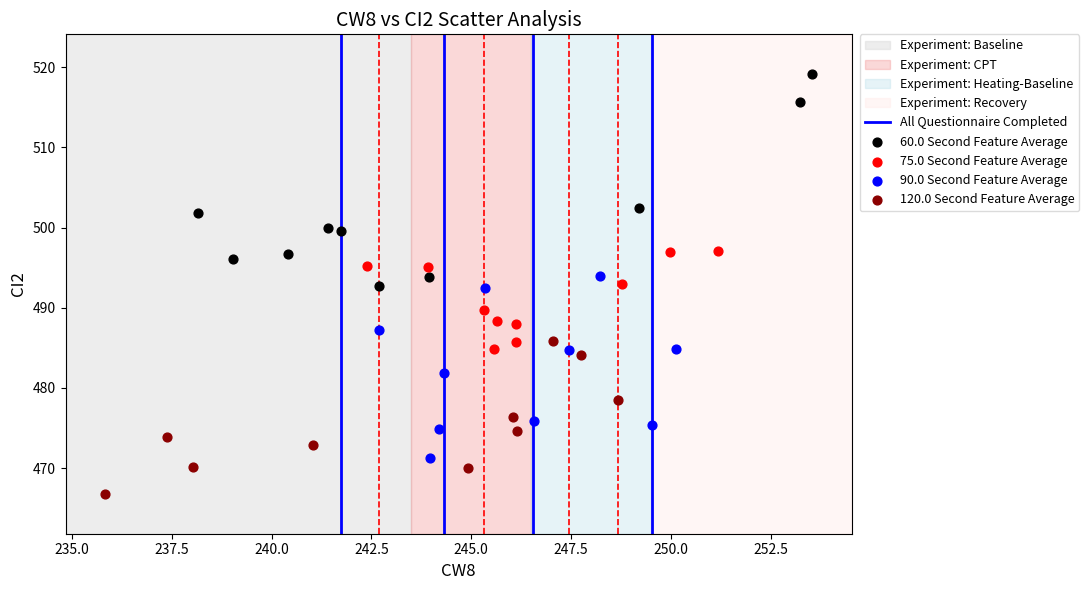

Which series has the largest Y range (max minus min)?

60.0 Second Feature Average